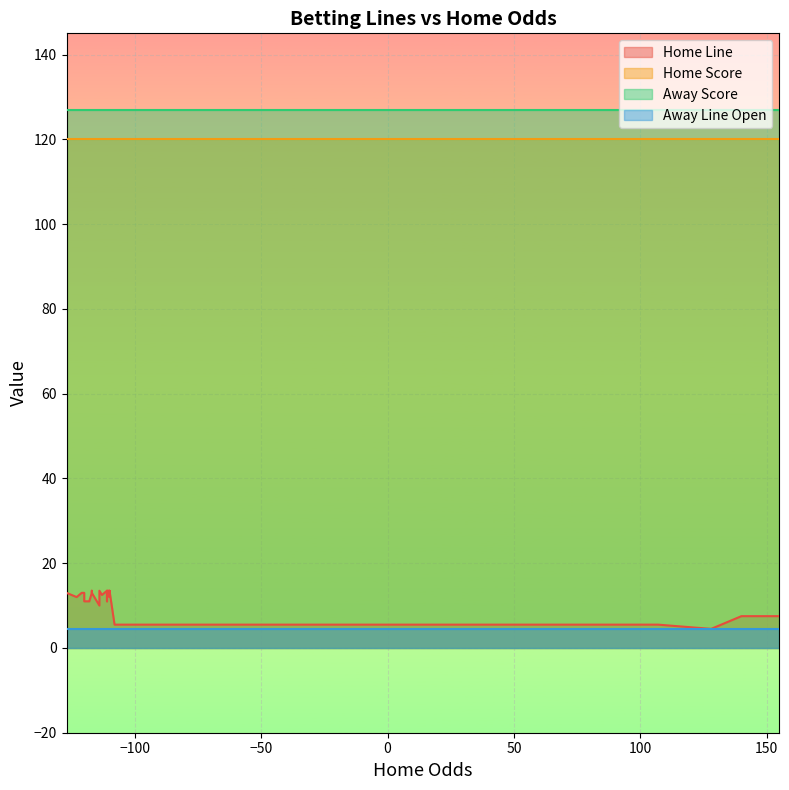

Is it true that Away Line Open equals 4.5 at 16?

True